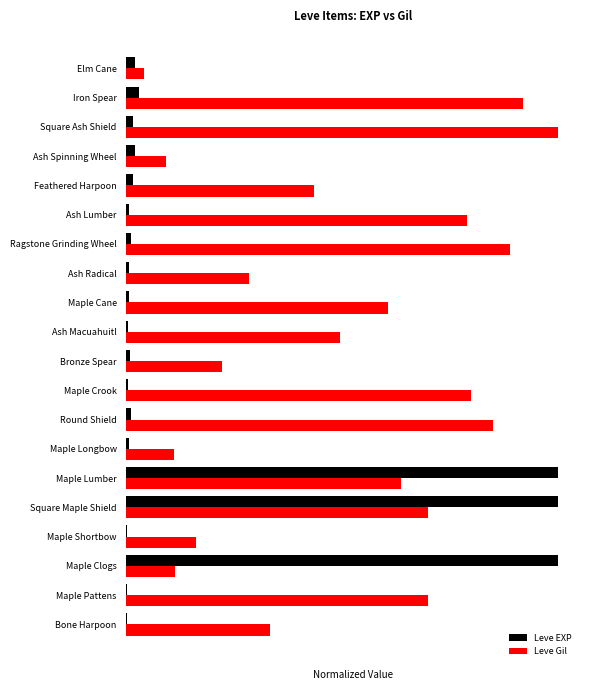

At how many categories does at least one series exceed 30?

13